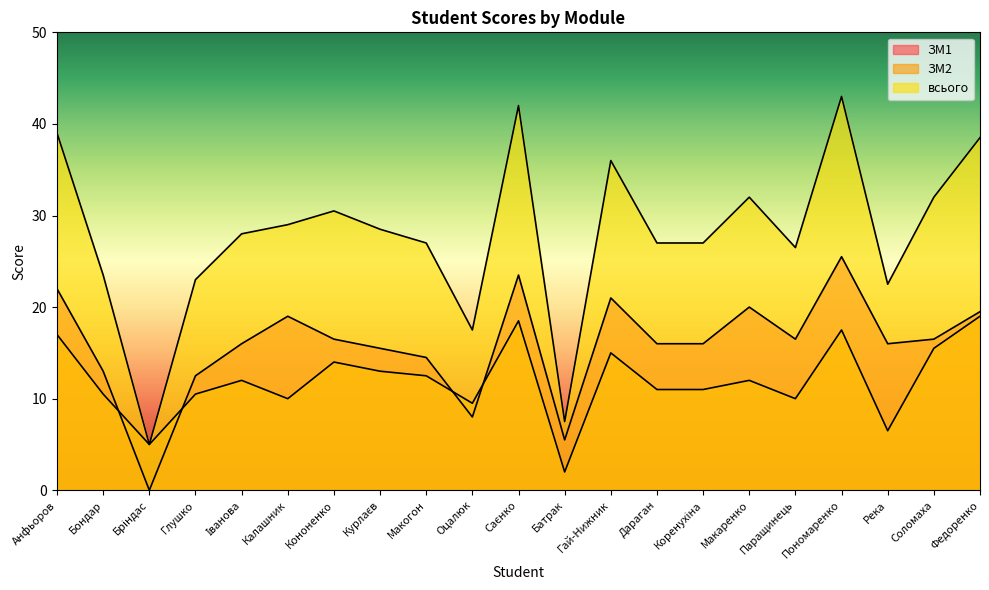

Which series changed the most between Макаренко and Паращинець?

всього